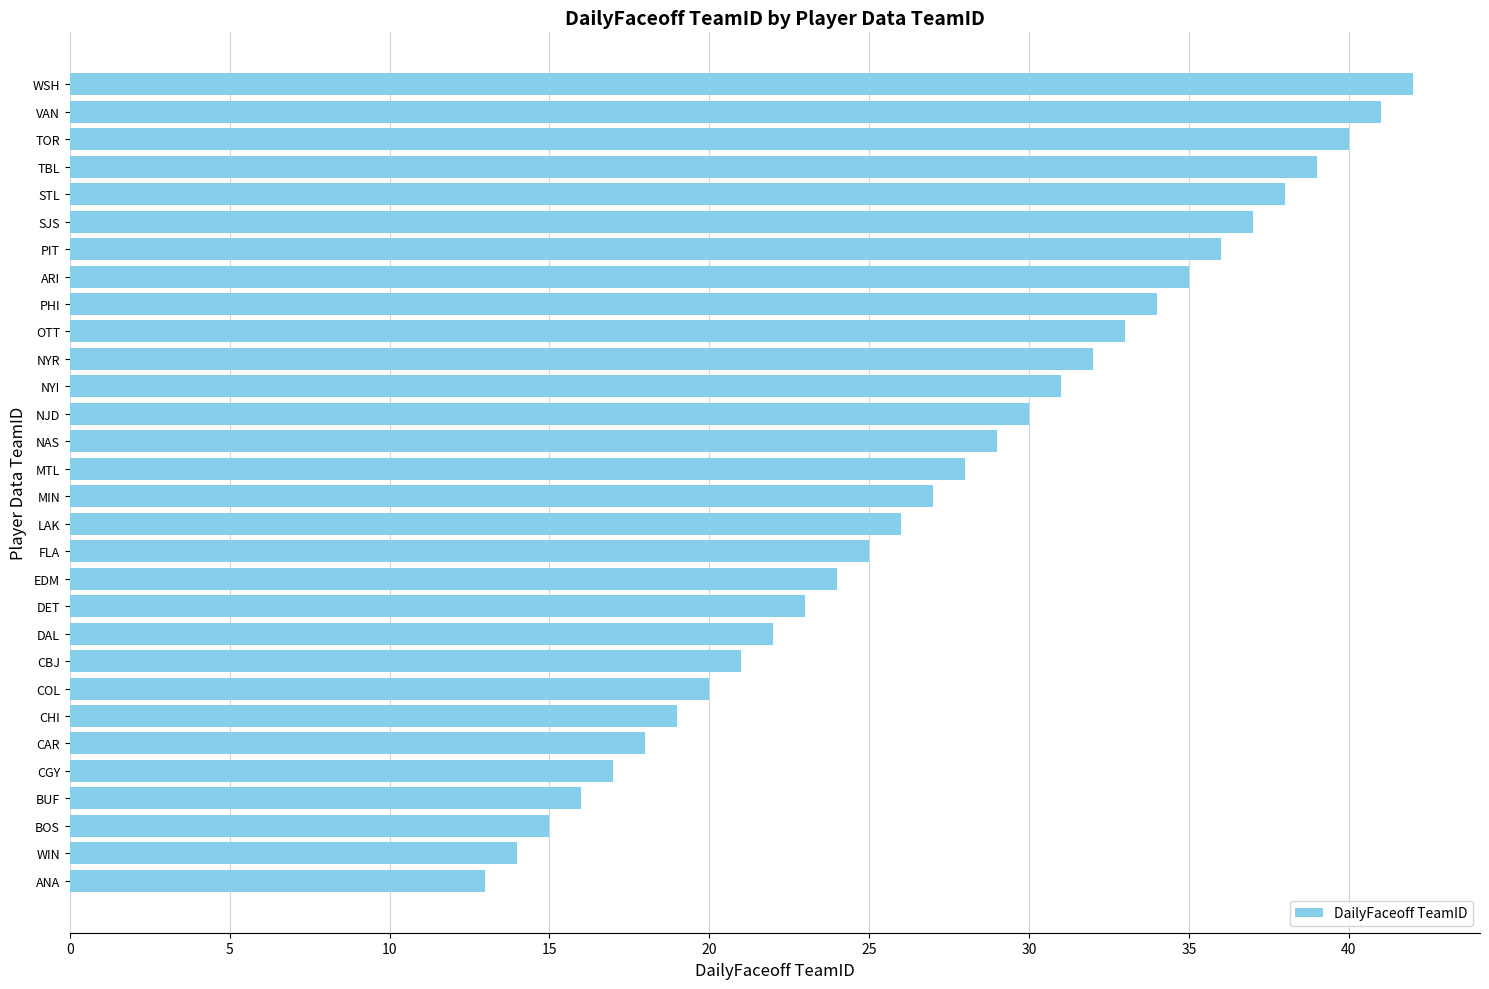

What is the average value?

28